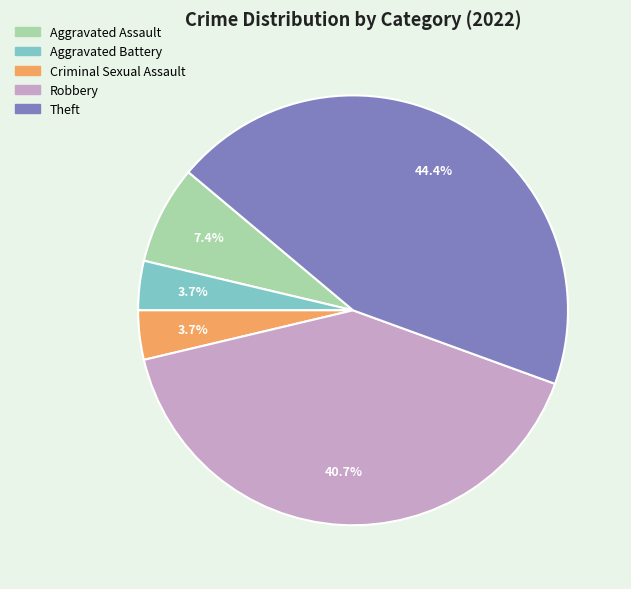

What is the largest slice in the pie chart?

Theft